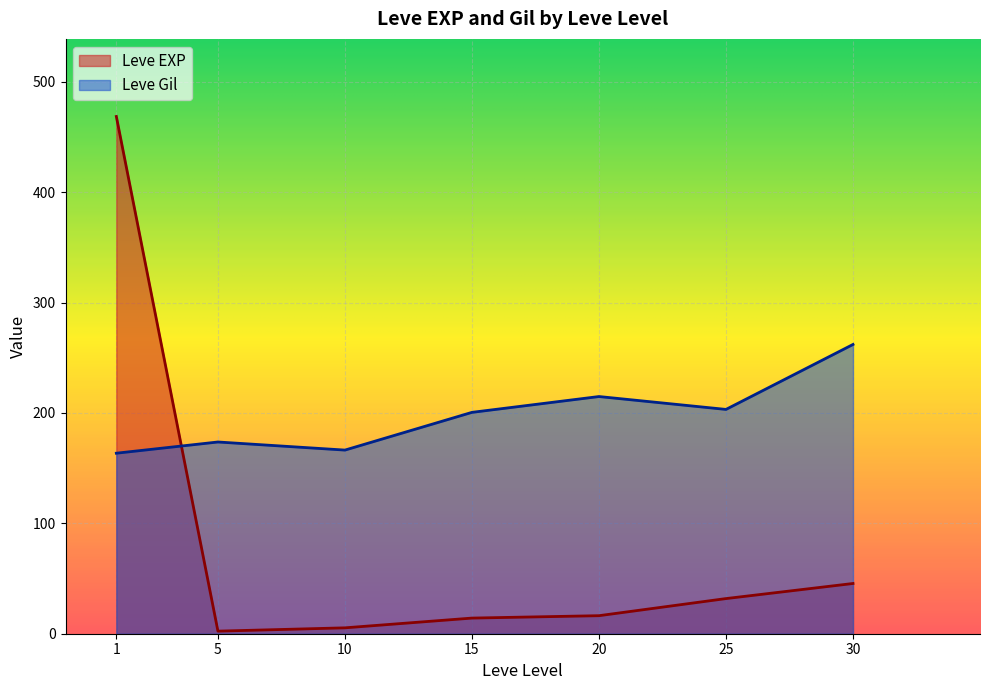

Rank the series at 25 from lowest to highest value.

Leve EXP, Leve Gil